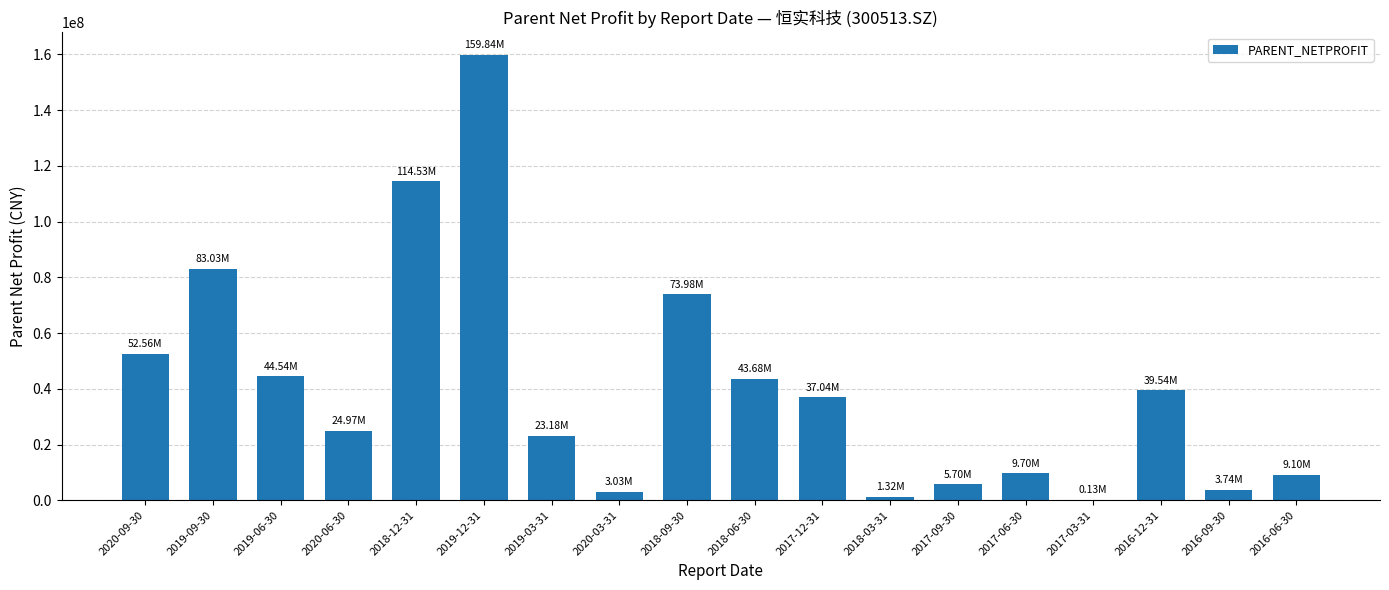

What is the sum of the values at 2019-09-30 and 2019-12-31?

242868950.4